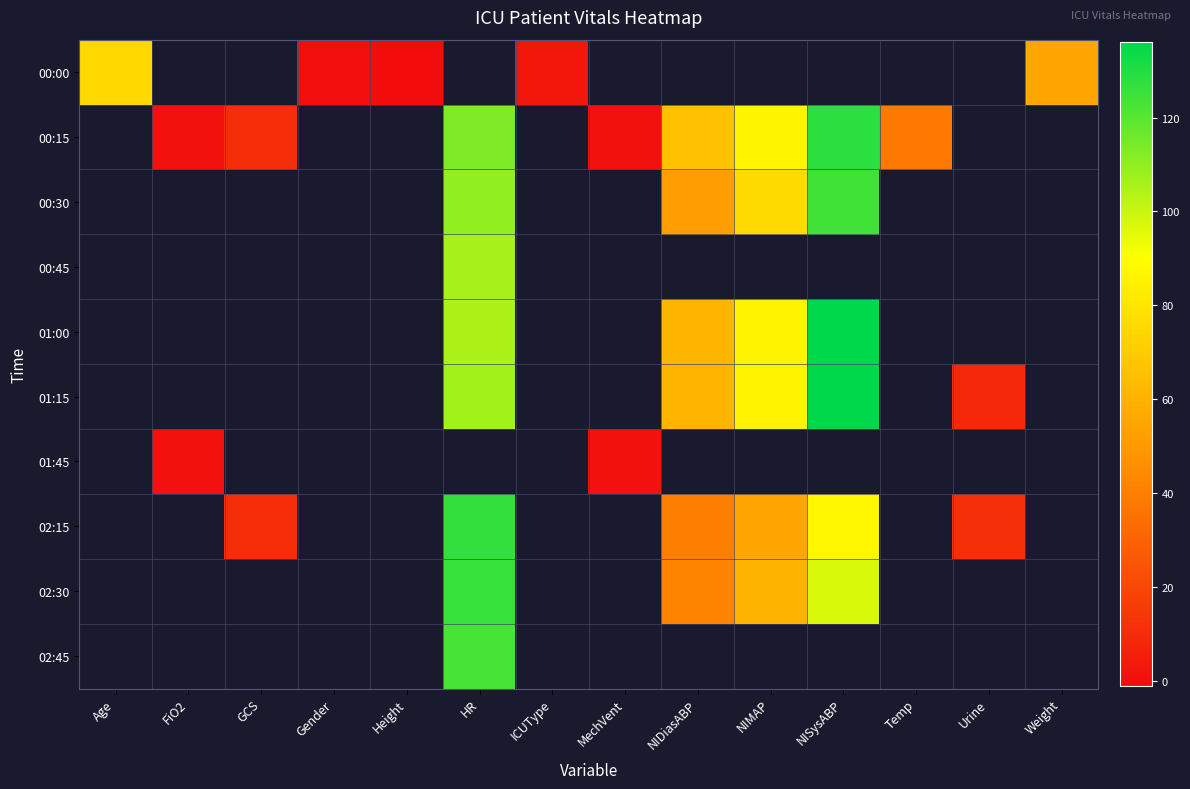

At Height, list the series in order from smallest to largest.

00:00, 00:15, 00:30, 00:45, 01:00, 01:15, 01:45, 02:15, 02:30, 02:45